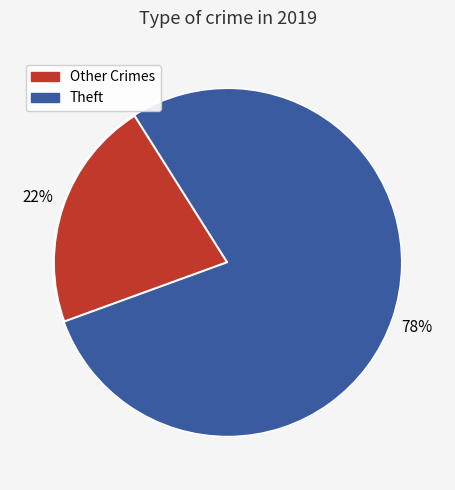

To the nearest percent, what is the average slice percentage?

50%